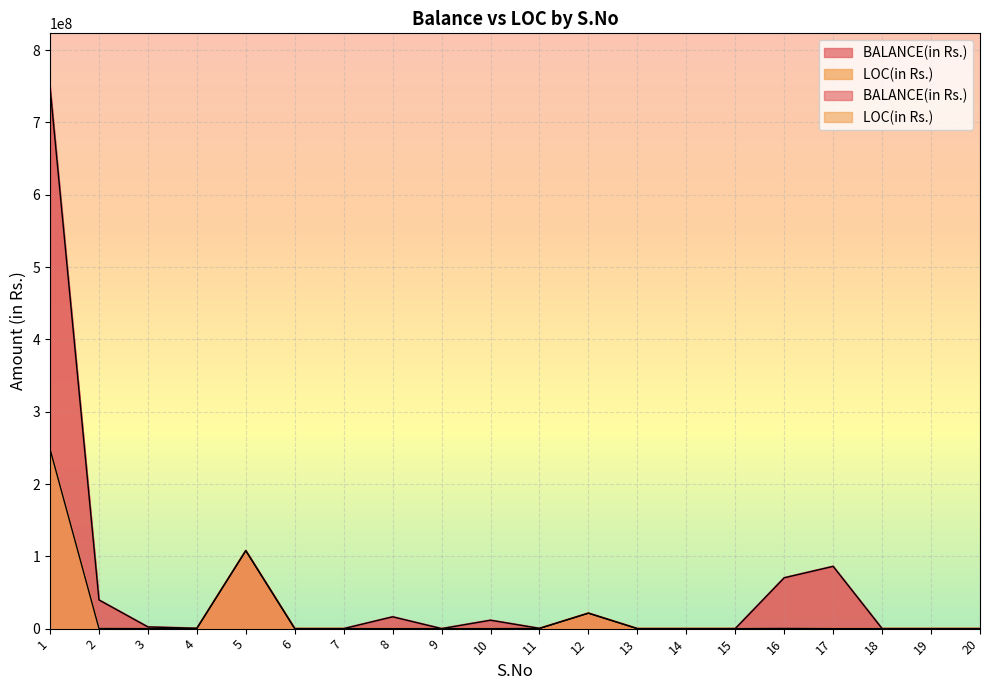

What are all the series names shown in the legend?

BALANCE(in Rs.), LOC(in Rs.)